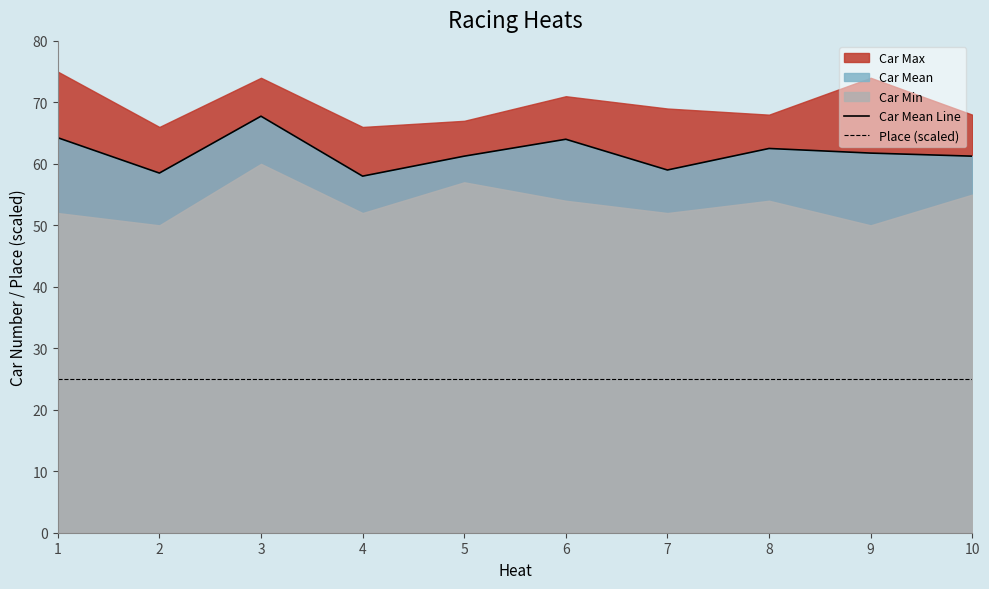

What value does the Place (scaled) series have at 5?

25.0